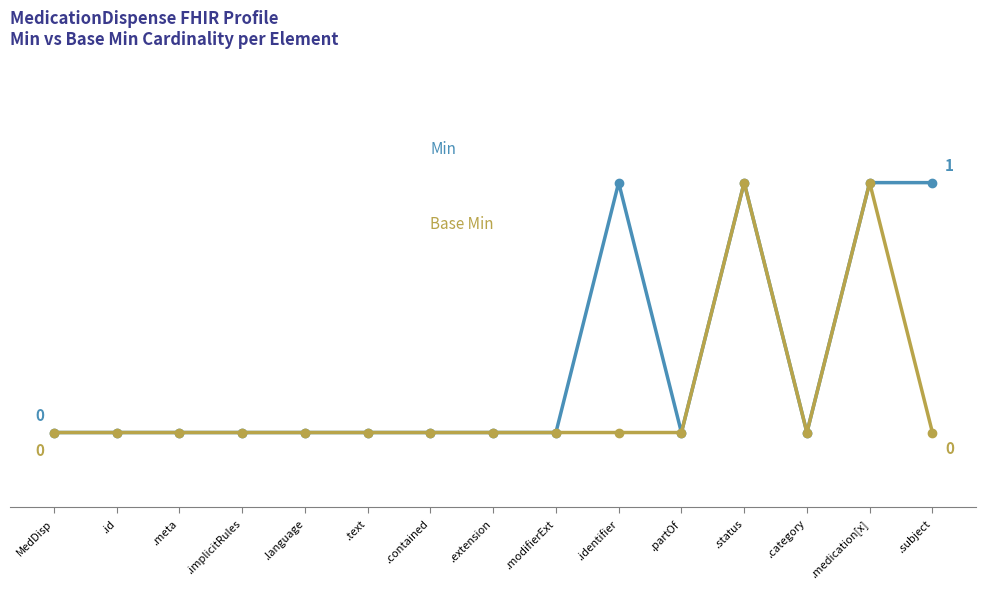

The value of Base Min at .partOf is -1. True or false?

False